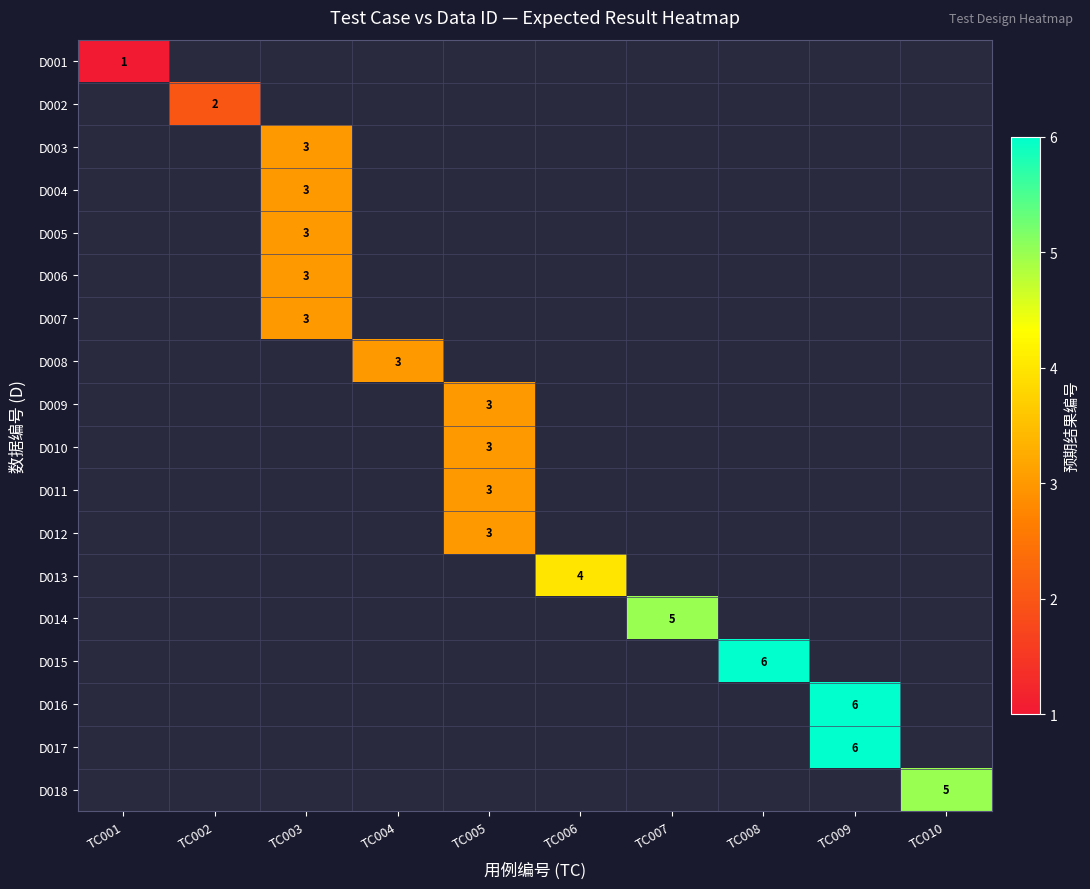

The value of D011 at TC005 is 3. True or false?

True